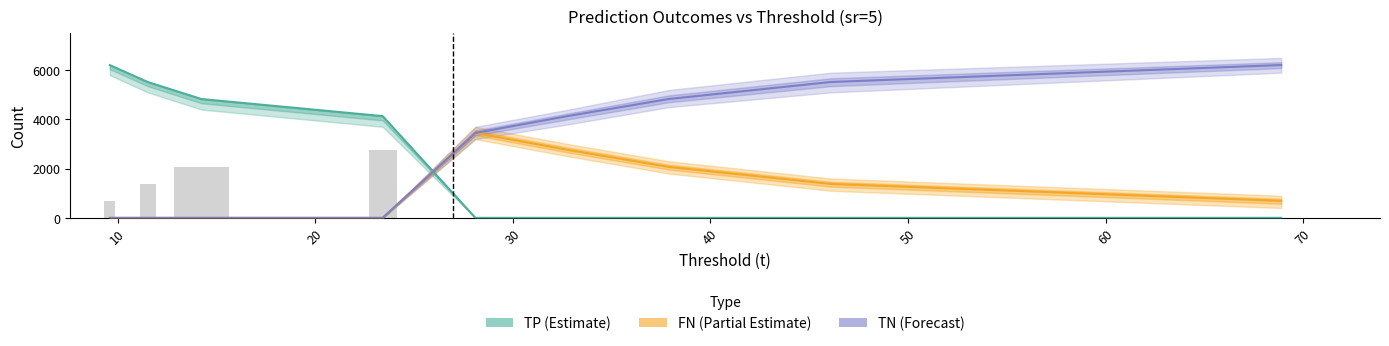

Which series has the widest spread of values?

TN (Forecast)